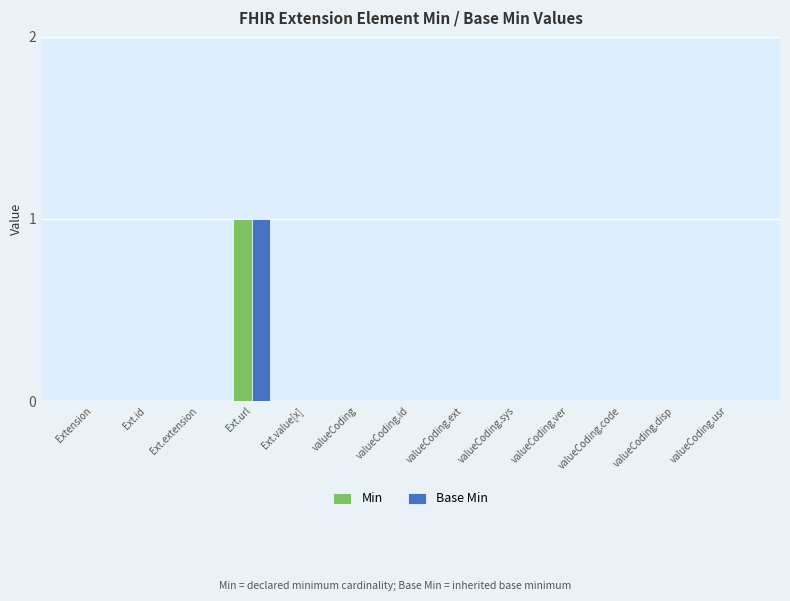

Which category has the highest value in the Min series?

Ext.url